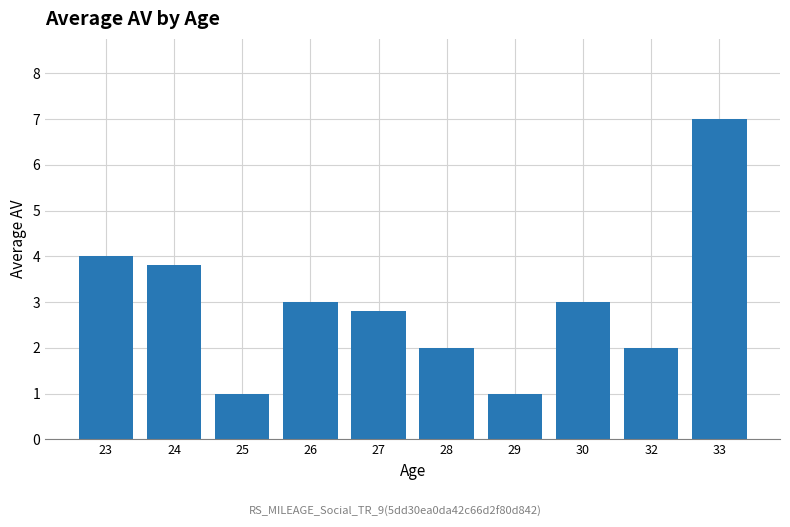

True or false: the data shows 2.8 at 27.

True